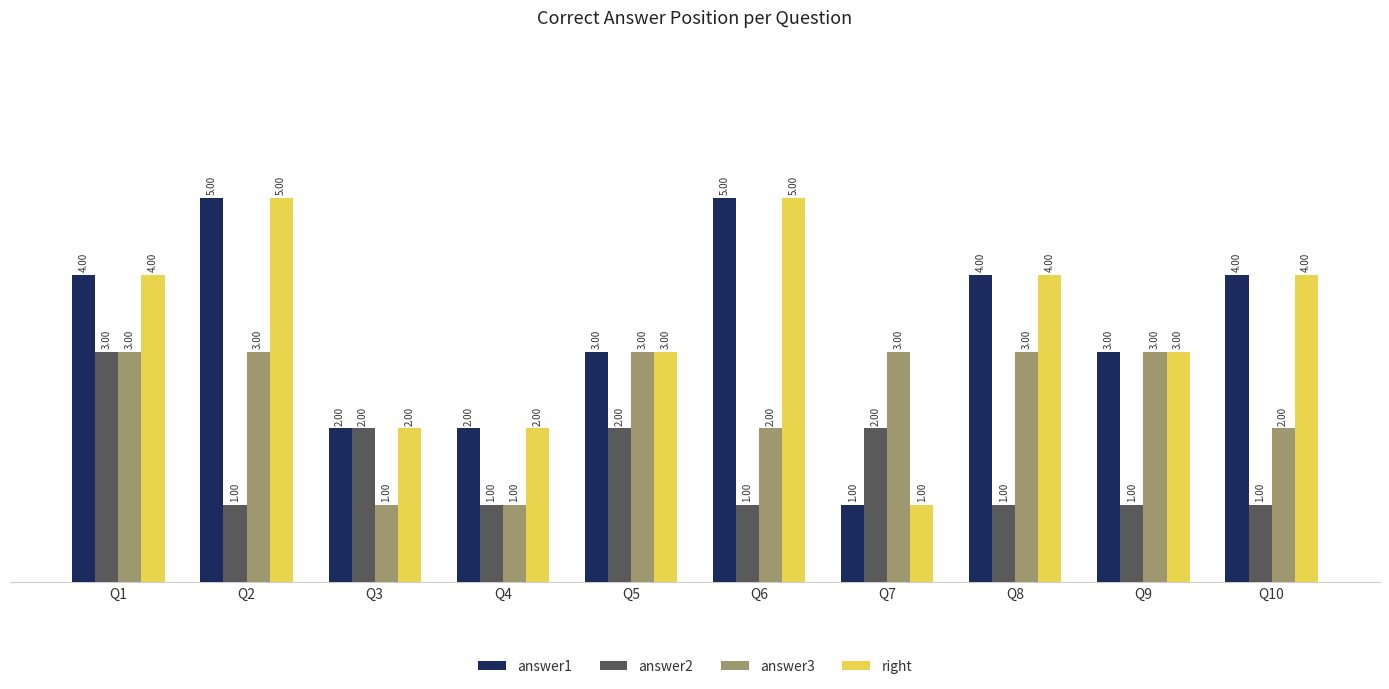

The answer2 series shows 2 at Q8. True or false?

False